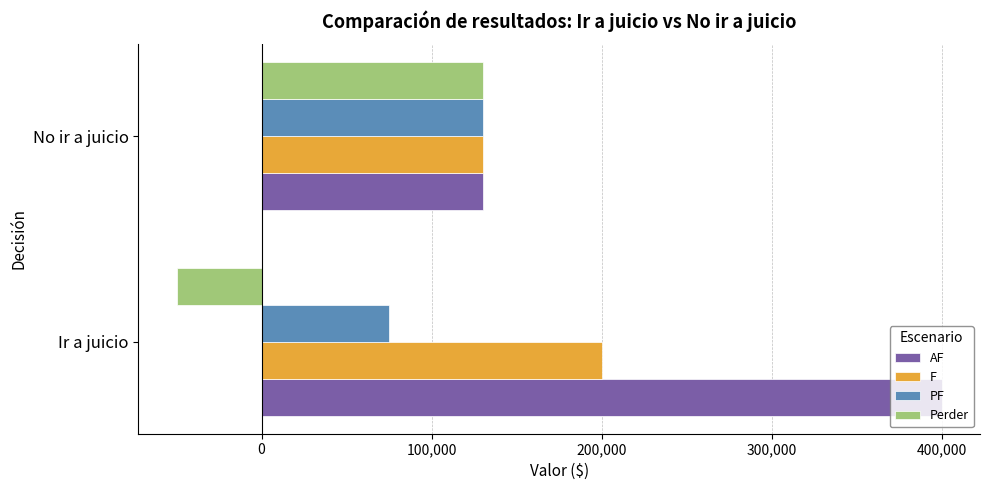

The value of F at No ir a juicio is 130000. True or false?

True